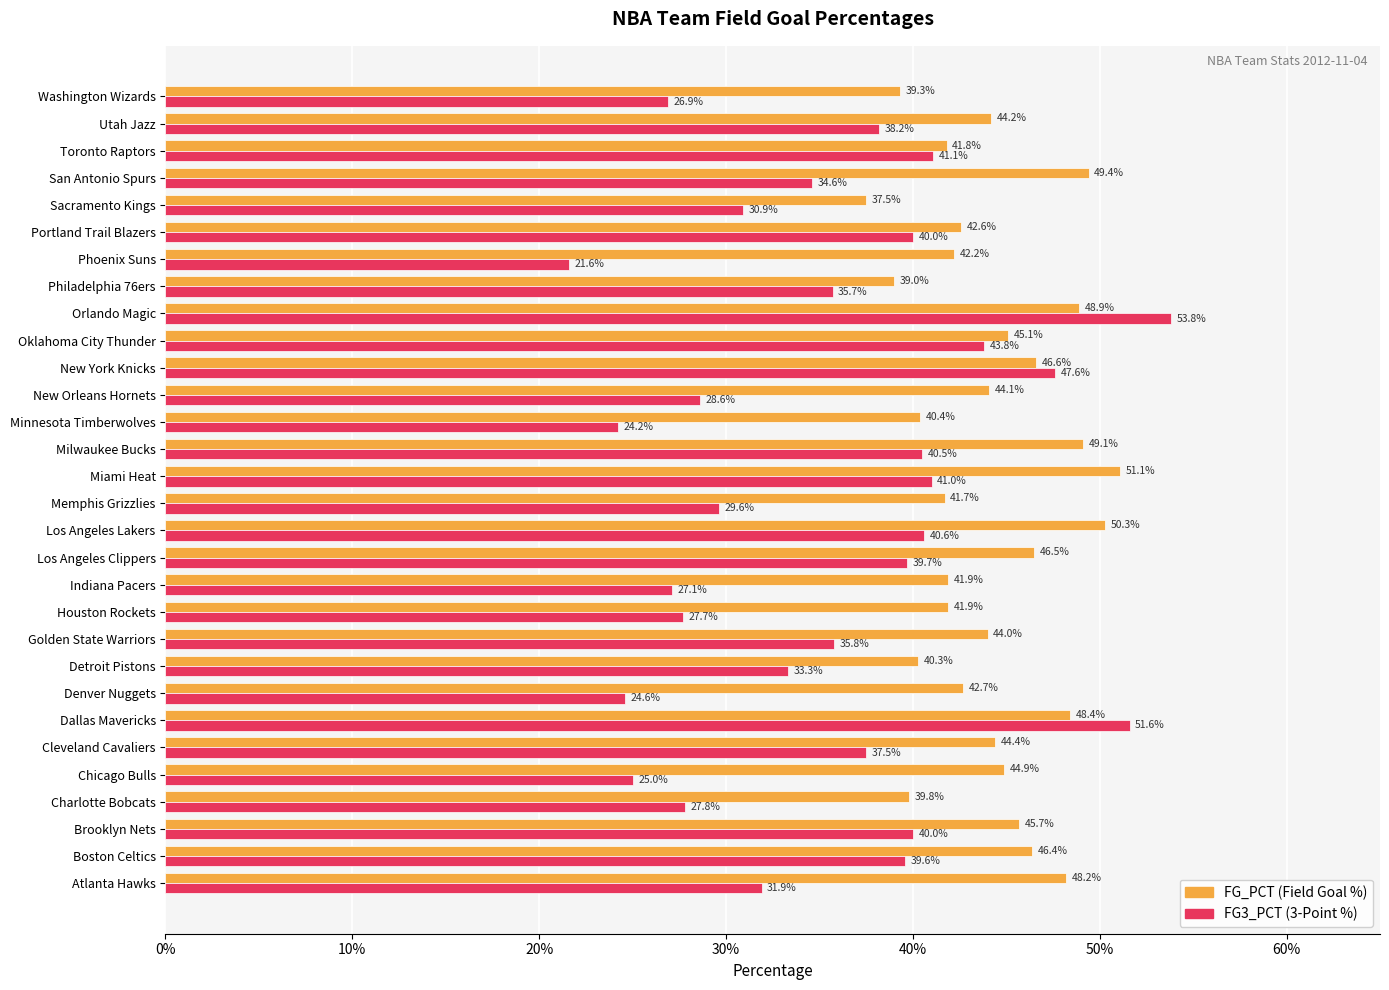

Is it true that FG3_PCT equals 0.2 at Indiana Pacers?

False